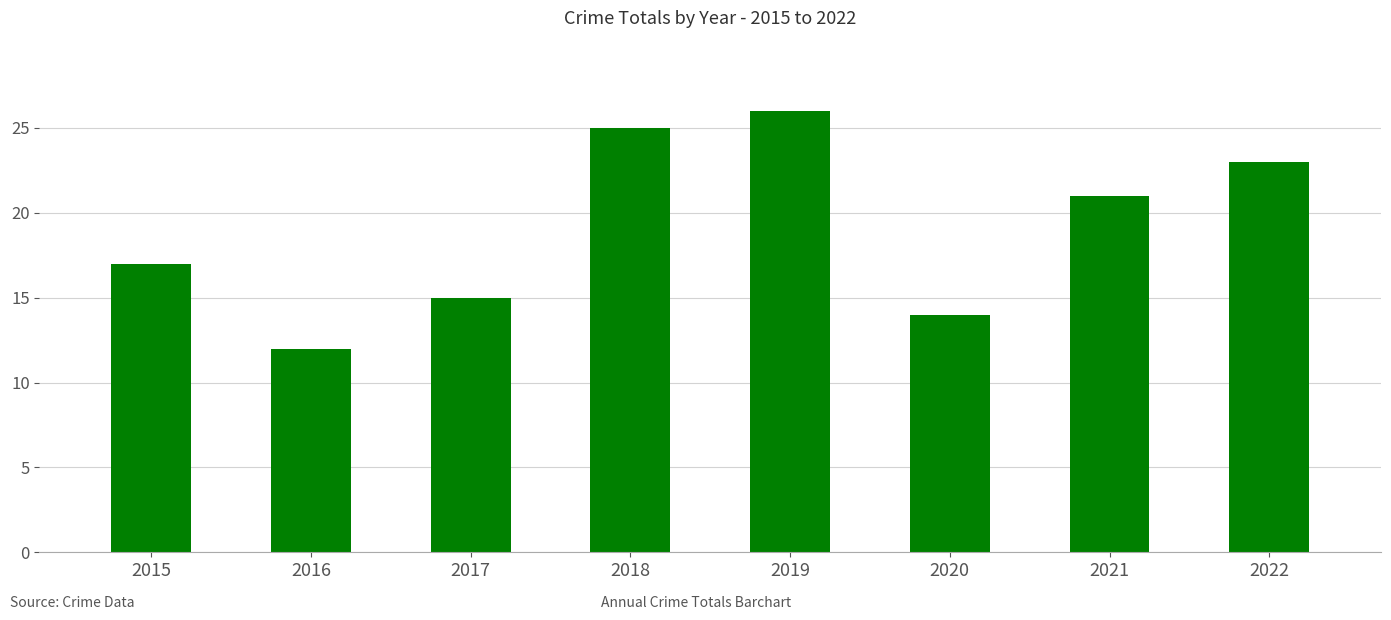

Rank the categories by value from lowest to highest.

2016, 2020, 2017, 2015, 2021, 2022, 2018, 2019